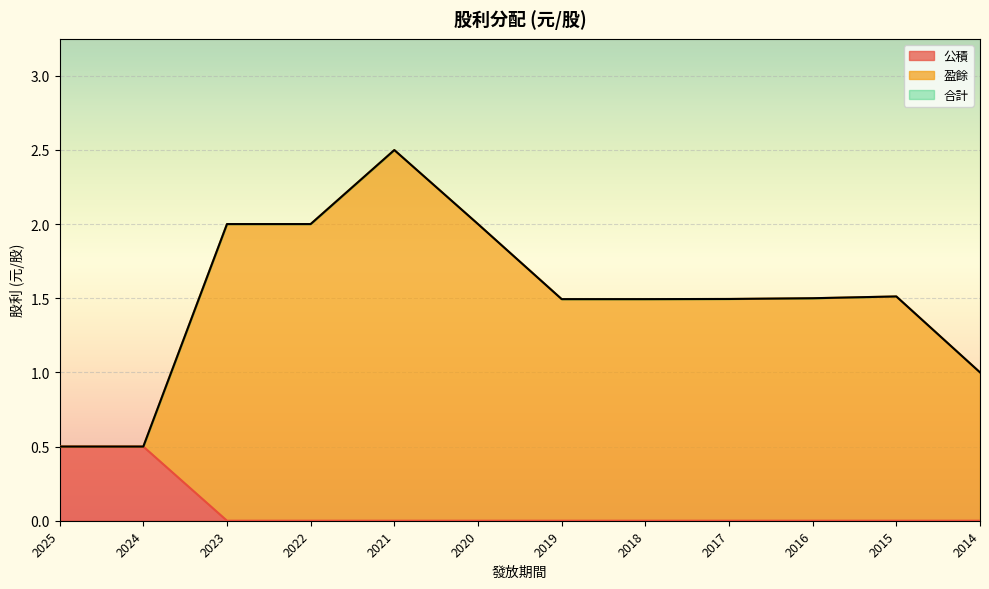

List the series in order of their peak value, lowest first.

公積, 盈餘, 合計